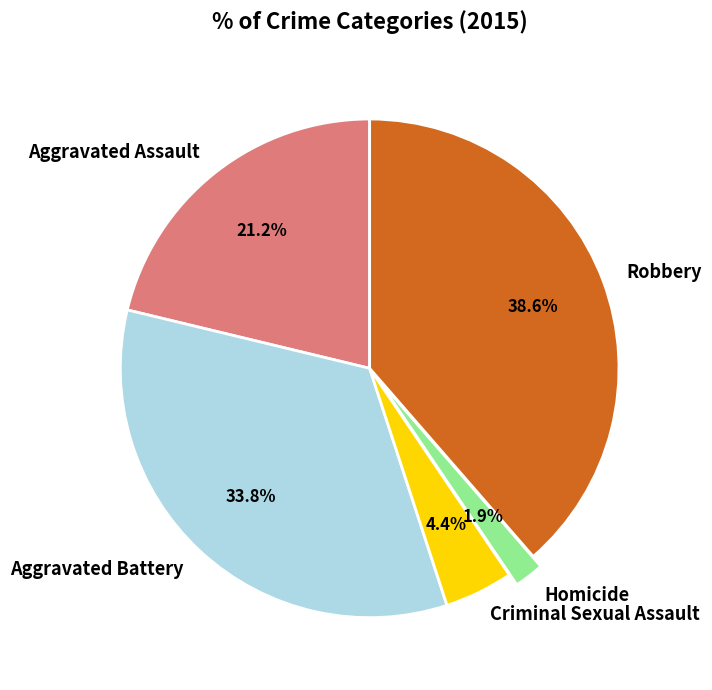

What percentage is NOT represented by Aggravated Assault?

78.8%